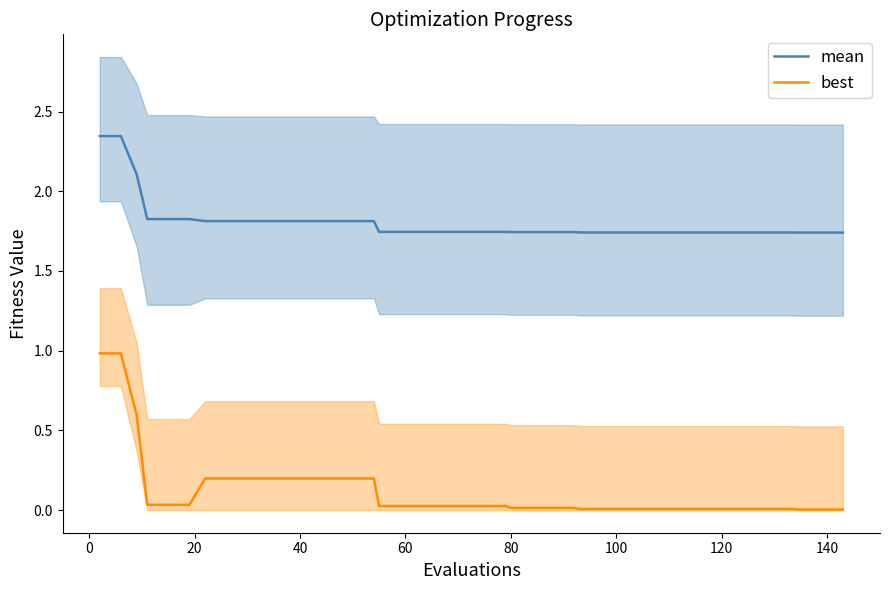

True or false: best and mean intersect in this chart.

False